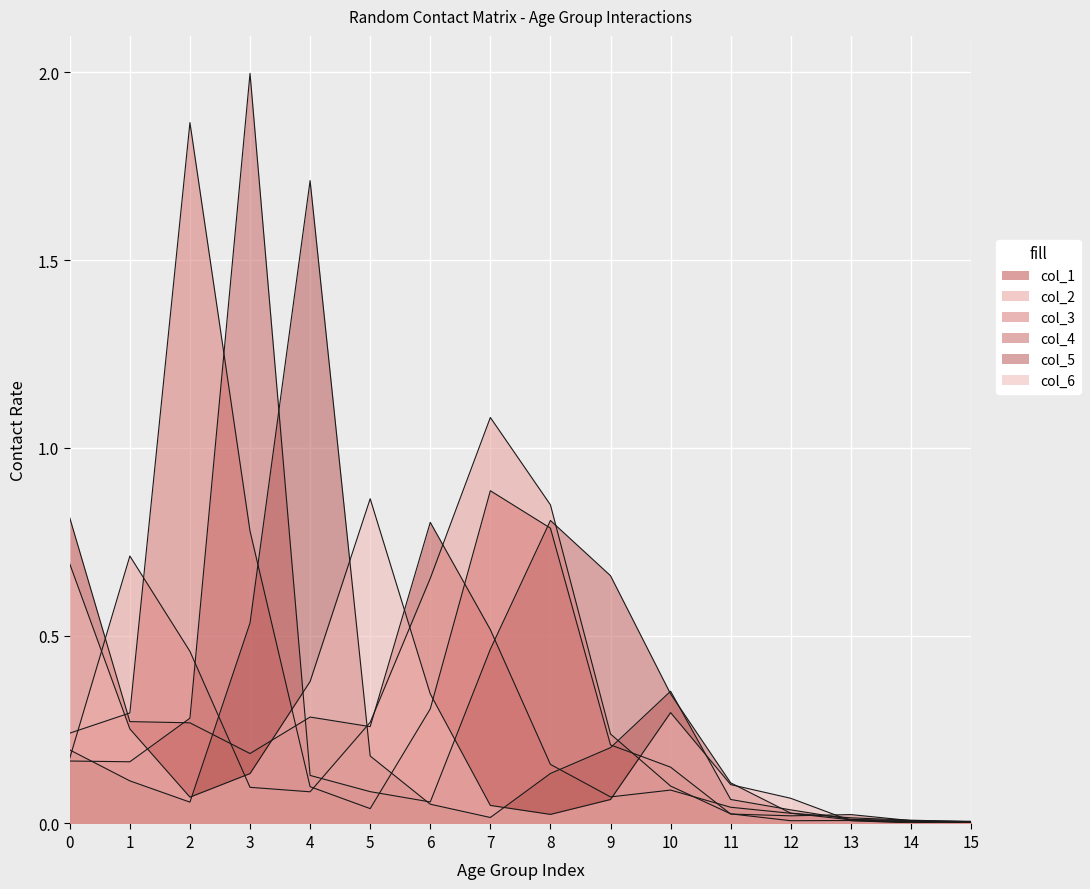

How many lines are shown in the chart?

6